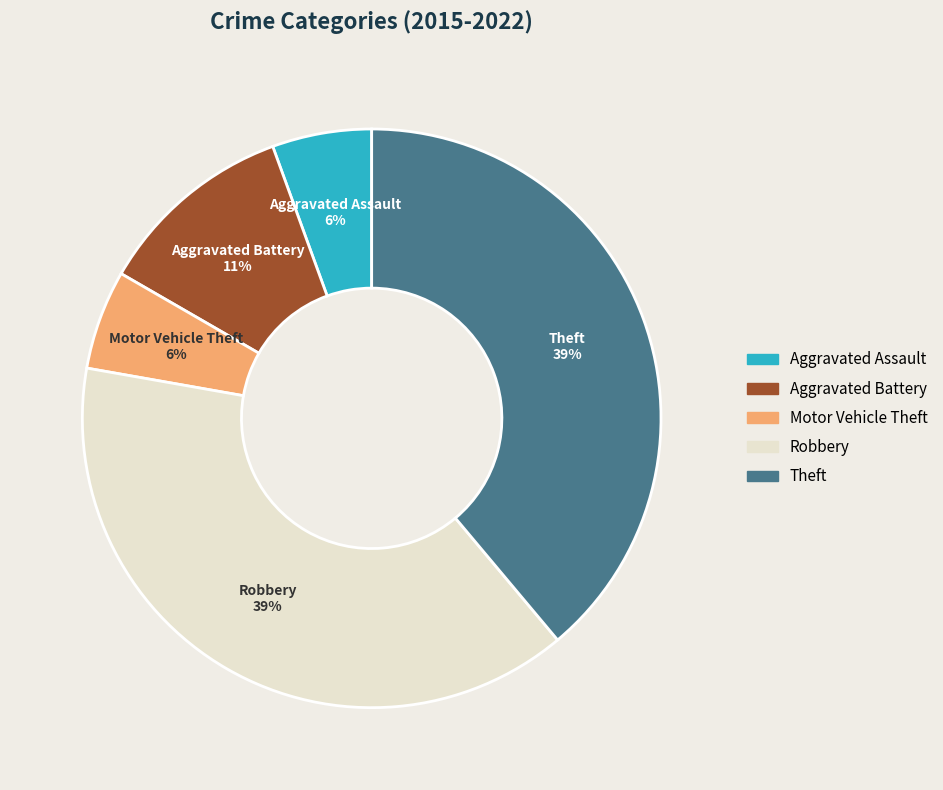

How many slices are in this pie chart?

5